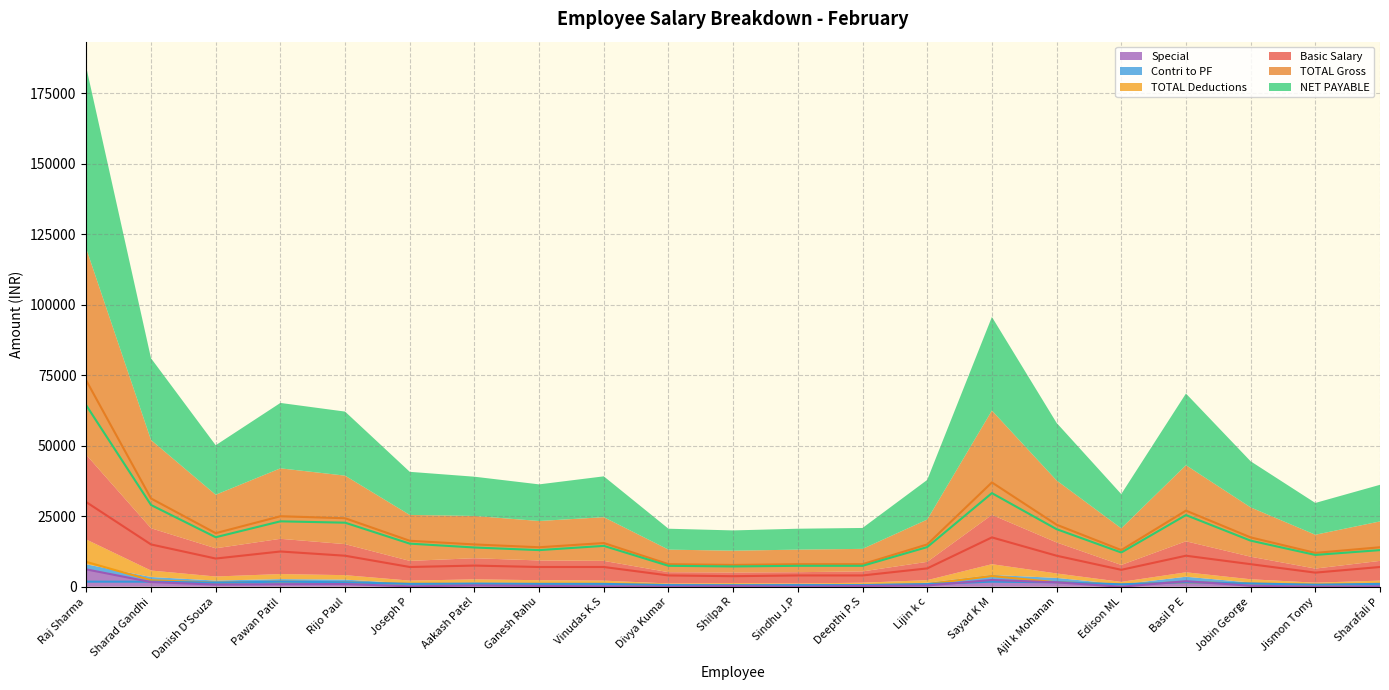

Between Aakash Patel and Lijin k c, which is larger?

Aakash Patel